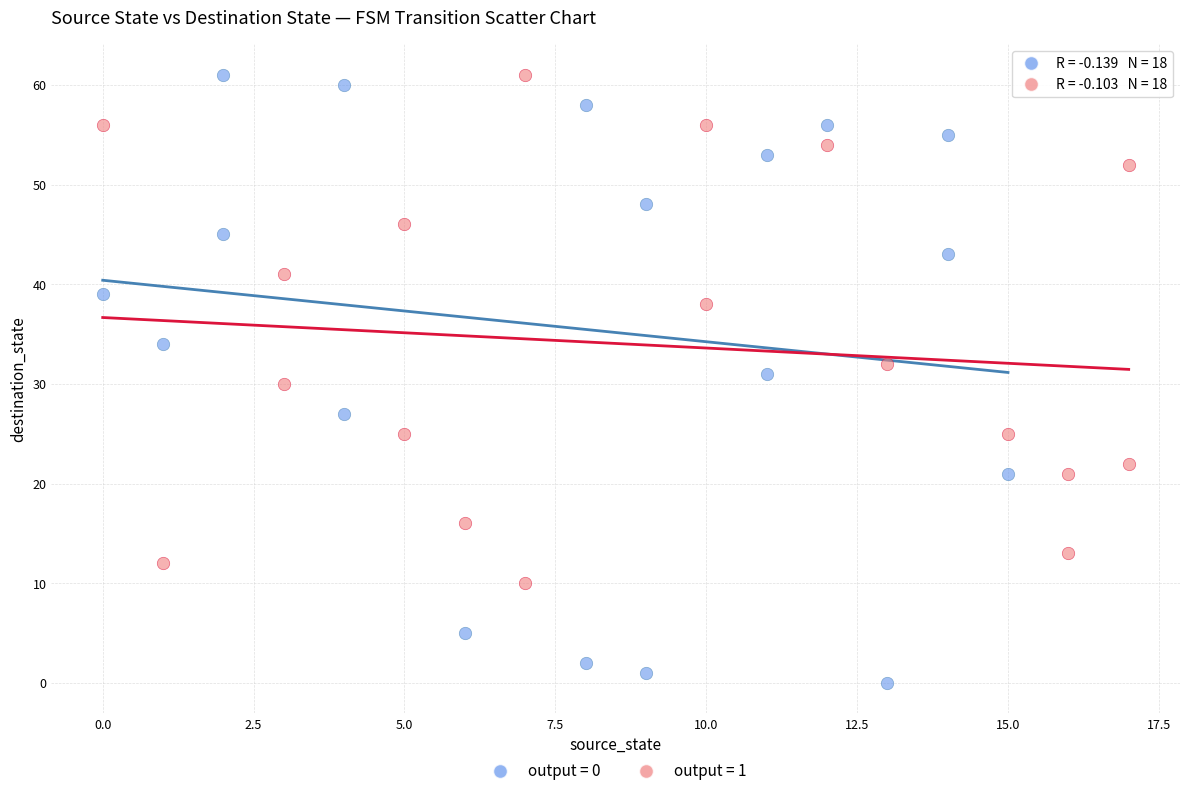

Which series contains the lowest Y value?

output = 0